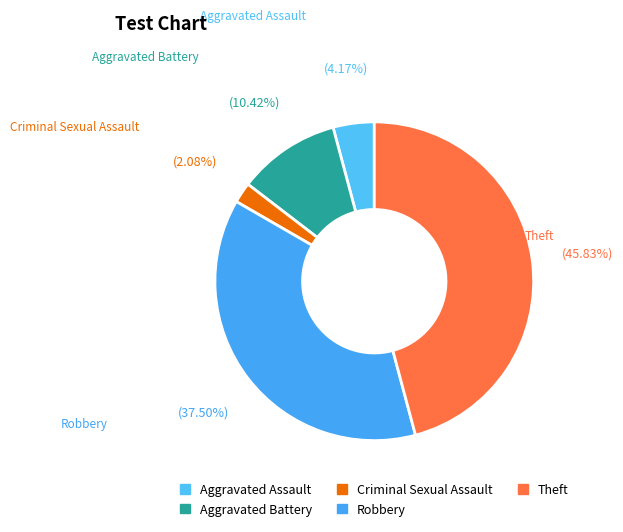

Which category has the biggest portion of the pie?

Theft